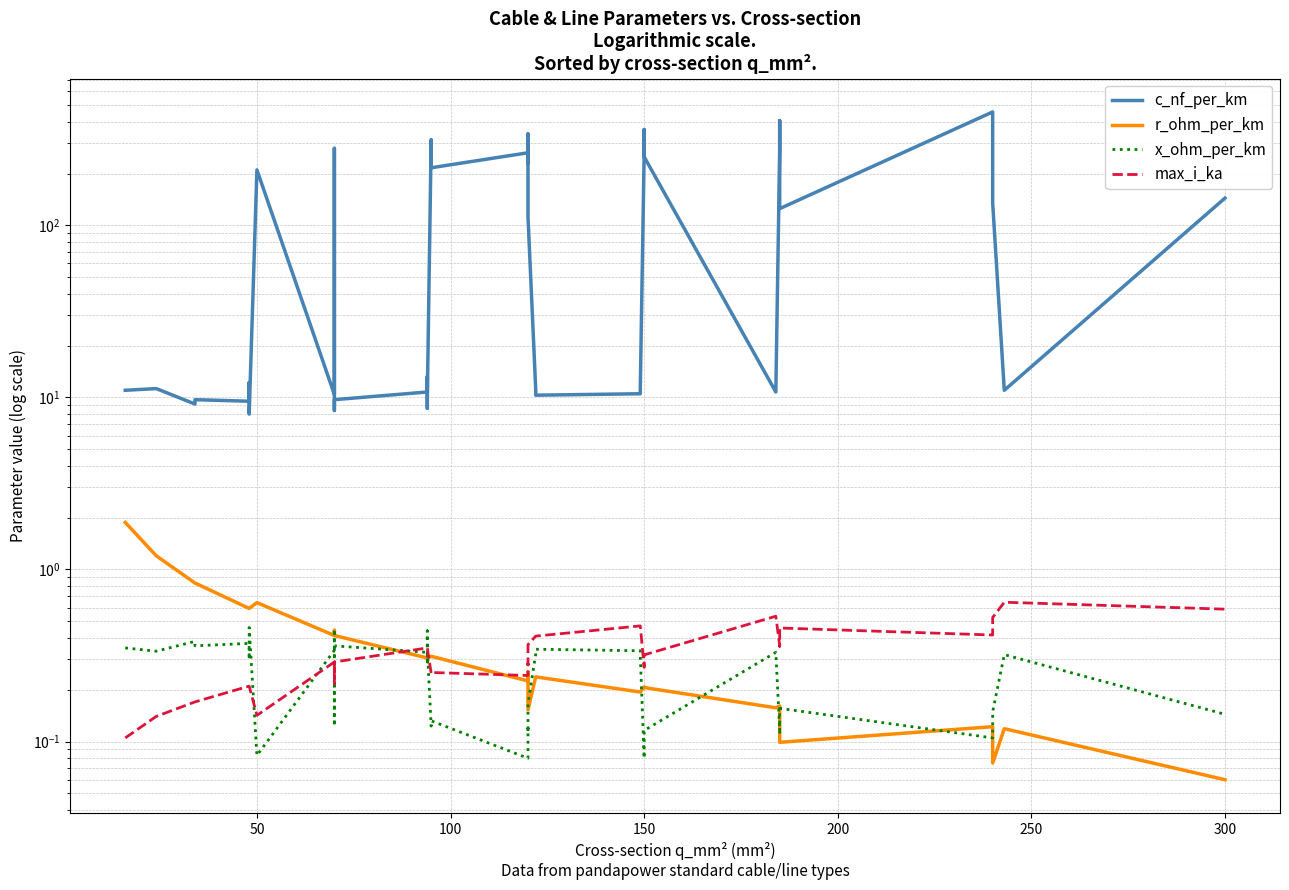

The value of r_ohm_per_km at 11 is 0.2. True or false?

False